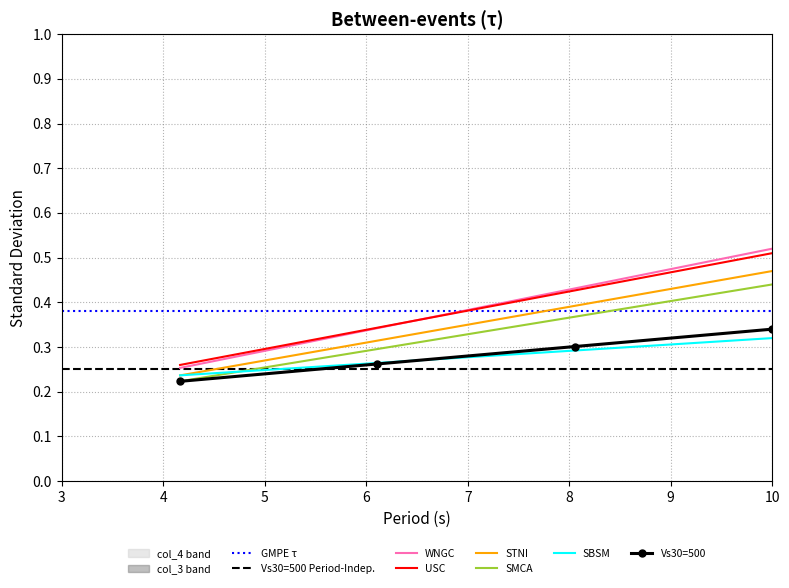

True or false: WNGC and Vs30=500 intersect in this chart.

False